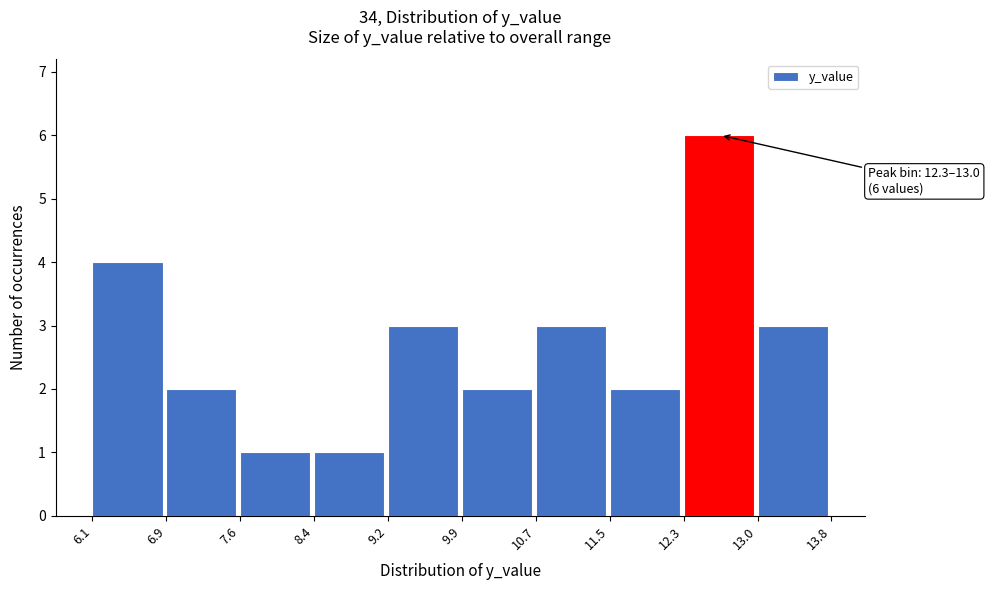

Which range on the x-axis has the tallest bar?

12.3 to 13.0